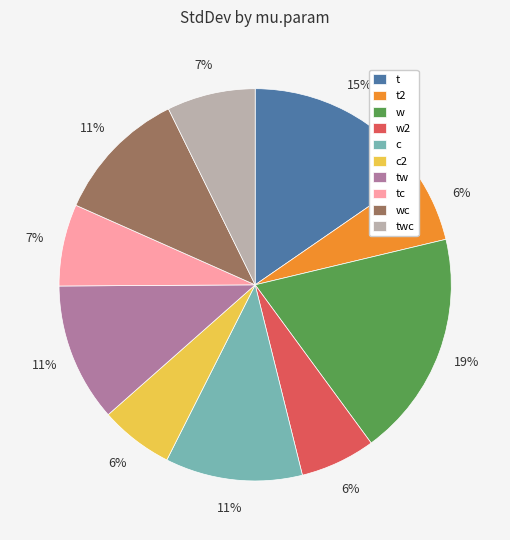

The tc slice represents 1% of the pie. True or false?

False